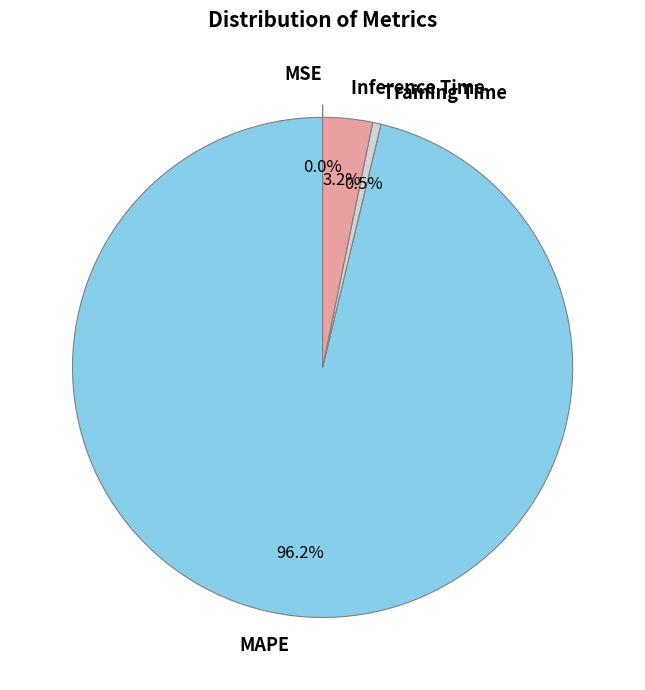

To the nearest percent, what is the difference between the Training Time and MAPE slice percentages?

96%